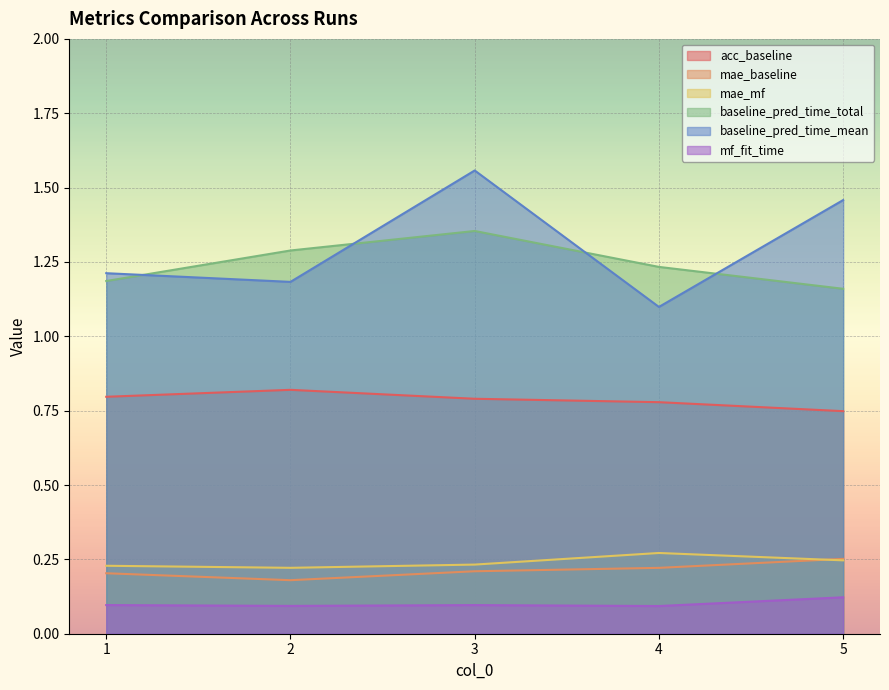

What is the spread (max minus min) of values at 3?

1.5